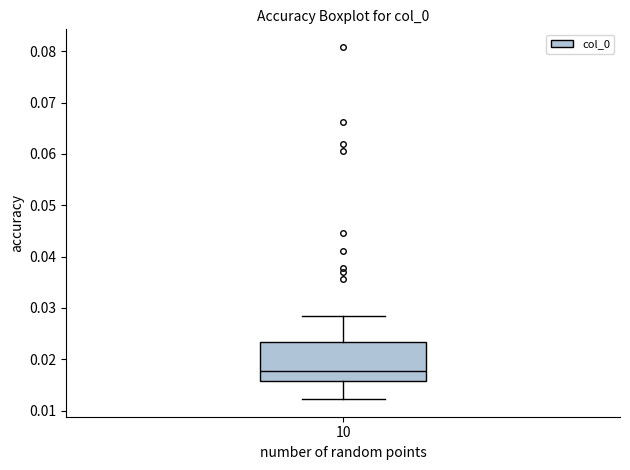

Read this box plot against the y-axis: the position of the median line, the range covered by the box, and the ends of both whiskers. The values are not printed on the chart, so give them approximately, as read against the axis.

median 0.018, box 0.016 to 0.023, whiskers 0.012 to 0.029